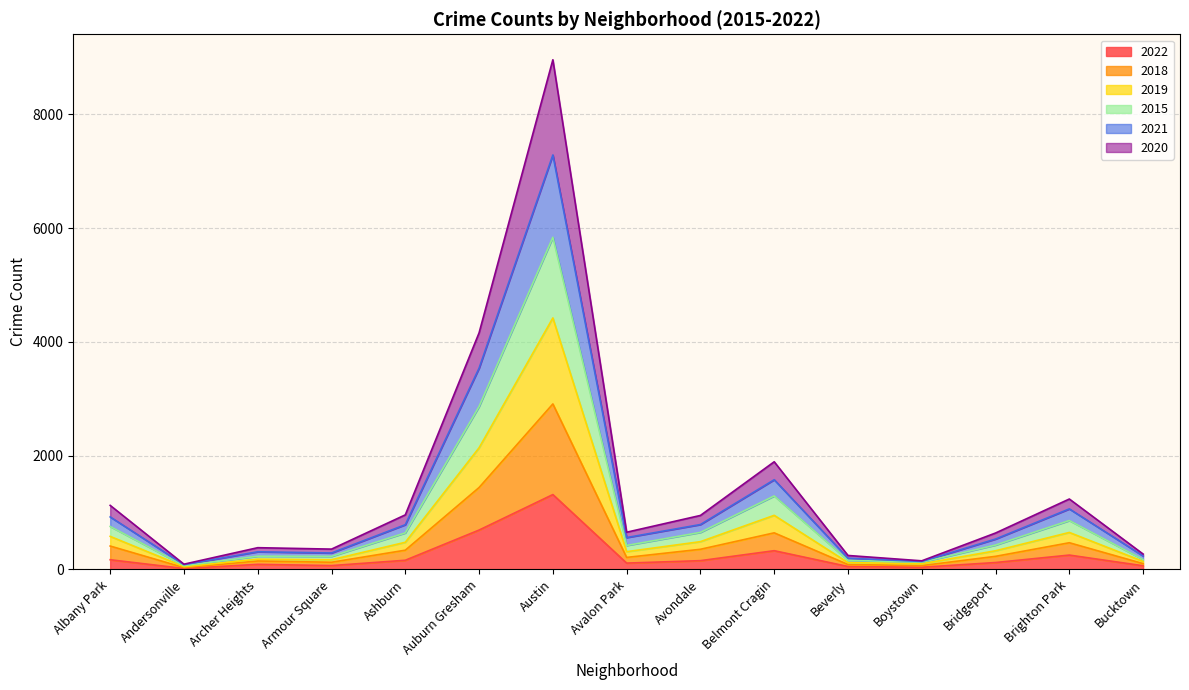

In 2020, how many points are higher than both neighbors (excluding endpoints)?

4